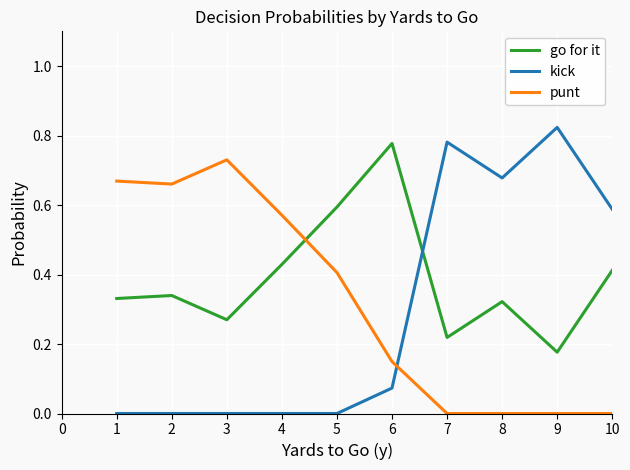

How many times do go for it and punt cross each other?

1